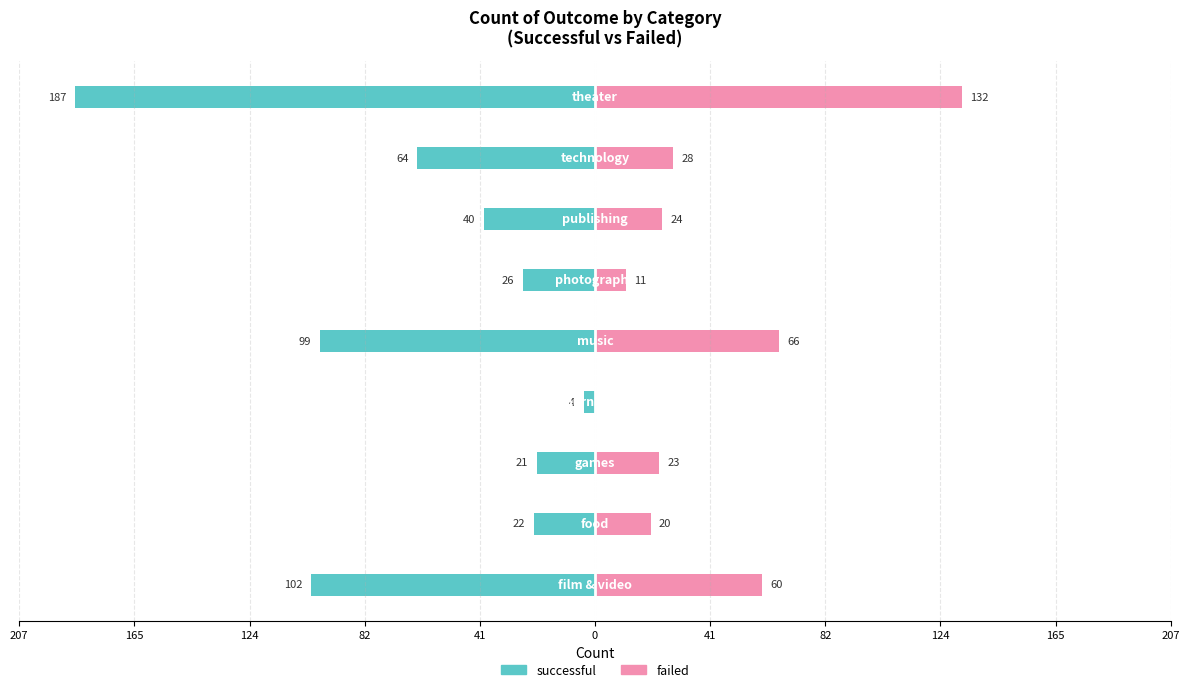

Which series has the largest range (max minus min)?

successful